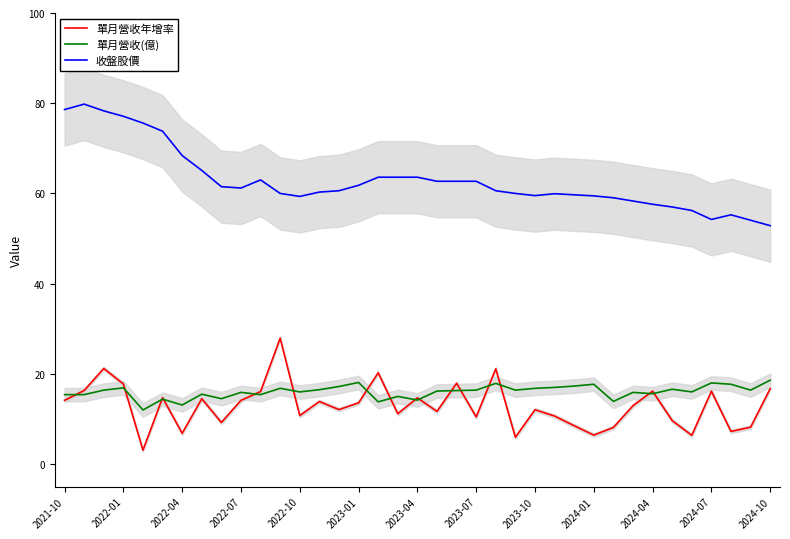

The 單月營收年增率 series shows 2.2 at 2022-04. True or false?

False